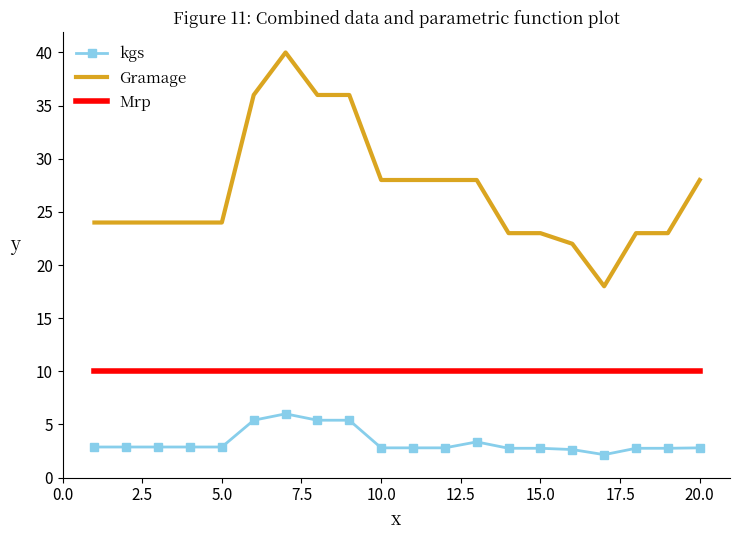

Which series has the largest range (max minus min)?

Gramage